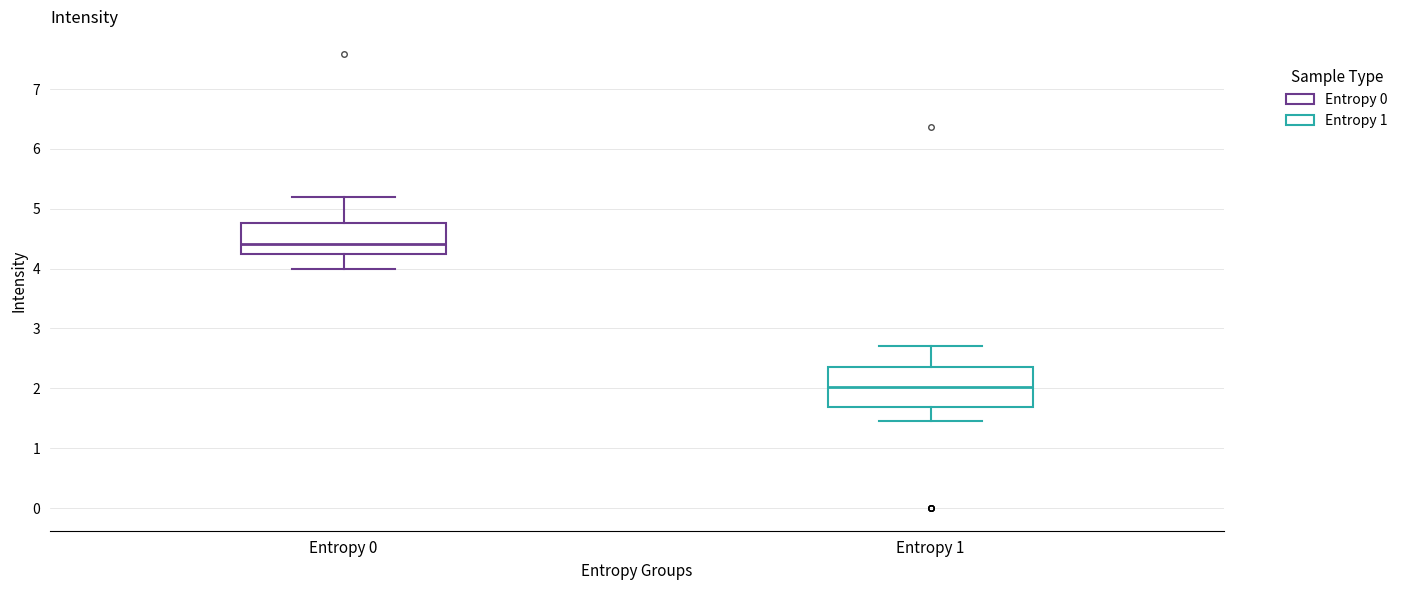

Which box has the highest median line?

Entropy 0